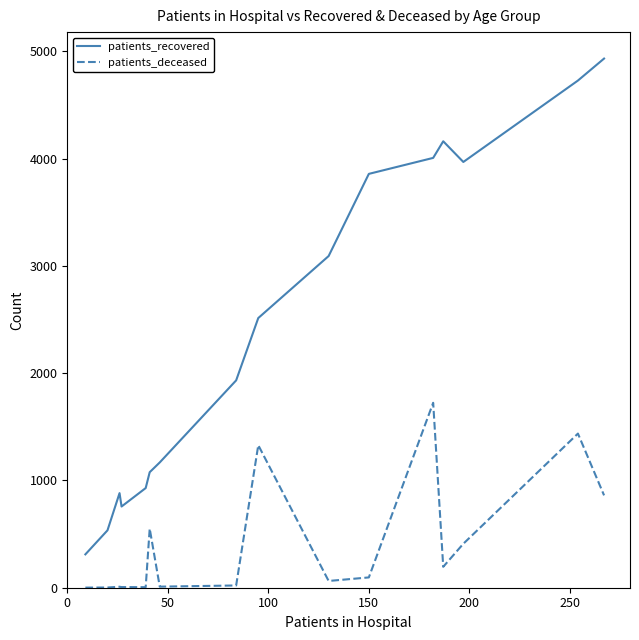

True or false: patients_deceased has more than 2 points higher than both neighbors.

True